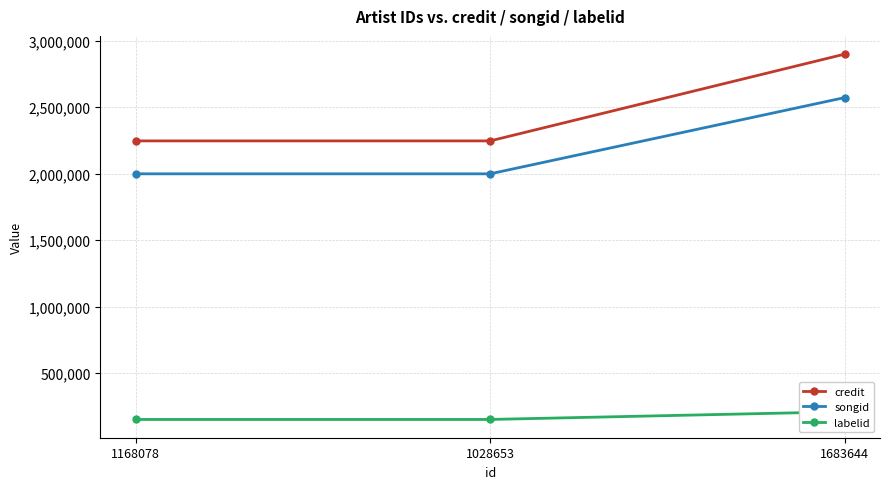

Reading left to right, transcribe all the data shown in this chart.

credit: 1168078=2247008	1028653=2247008	1683644=2899383
songid: 1168078=1999388	1028653=1999388	1683644=2572526
labelid: 1168078=152092	1028653=152092	1683644=210048